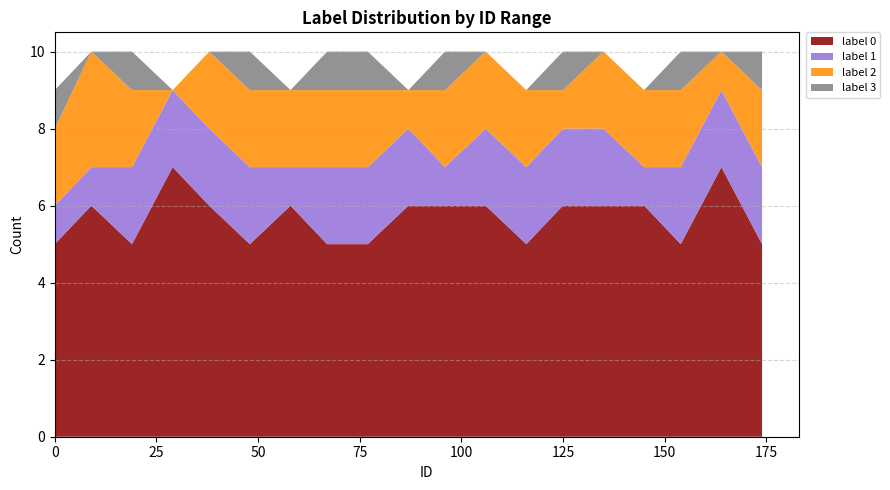

The value of label 0 at 0 is 5. True or false?

True